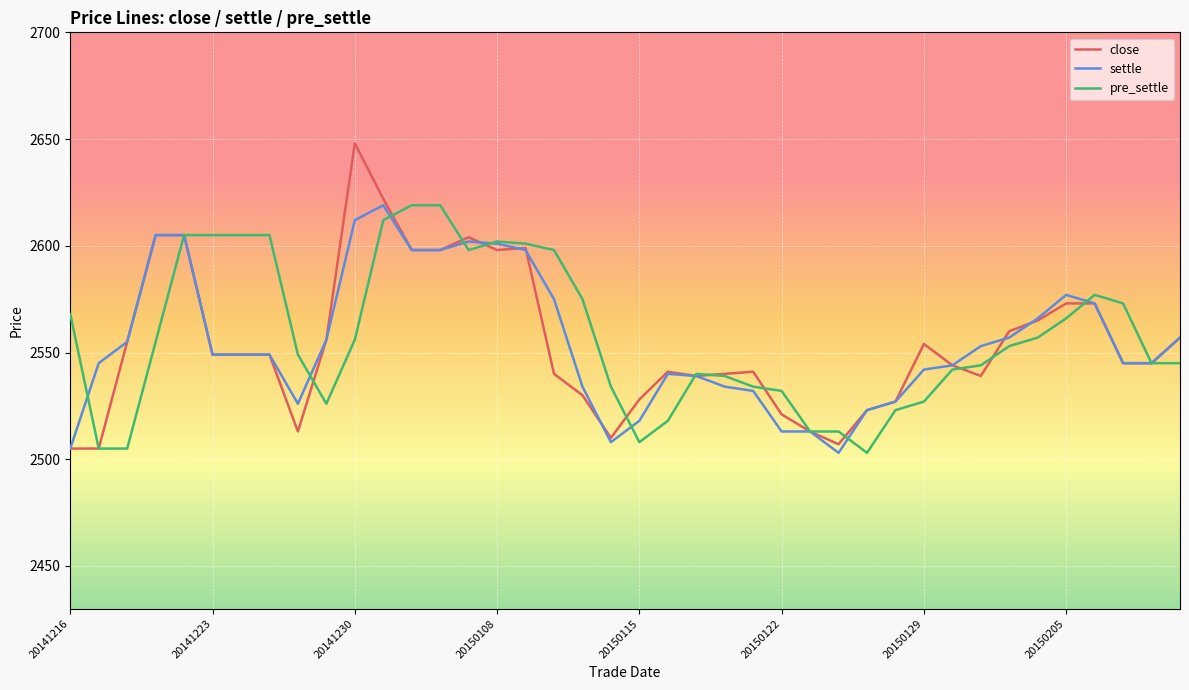

Which series has the largest total across all categories?

pre_settle